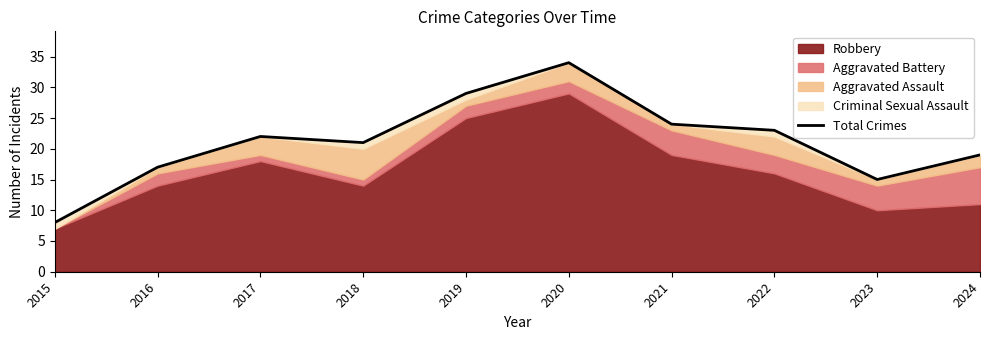

Reading left to right, transcribe all the data shown in this chart.

2015=8	2016=17	2017=22	2018=21	2019=29	2020=34	2021=24	2022=23	2023=15	2024=19